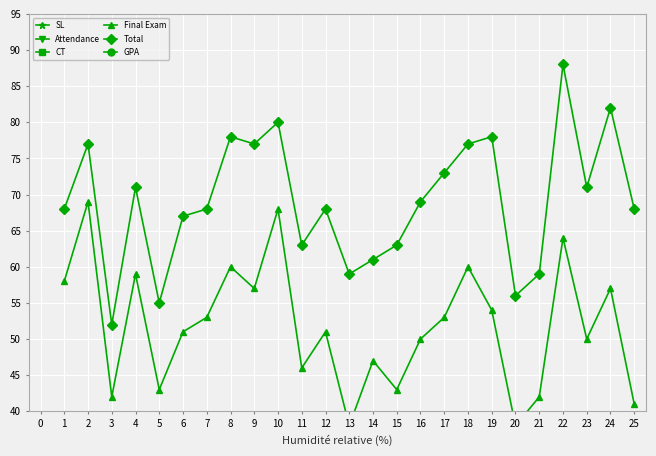

Reading left to right, what are all the values shown in this chart?

SL: 1.0	2.0	3.0	4.0	5.0	6.0	7.0	8.0	9.0	10.0	11.0	12.0	13.0	14.0	15.0	16.0	17.0	18.0	19.0	20.0	21.0	22.0	23.0	24.0	25.0
Attendance: 6.0	4.0	5.0	6.0	6.0	8.0	7.0	9.0	10.0	4.0	7.0	7.0	9.0	4.0	8.0	7.0	7.0	5.0	9.0	5.0	4.0	8.0	6.0	8.0	9.0
CT: 3.5	3.0	4.0	5.0	5.5	7.0	7.0	8.5	9.5	7.0	9.0	9.5	11.0	9.0	11.5	11.5	12.0	11.5	14.0	12.5	12.5	15.0	14.5	16.0	17.0
Final Exam: 58.0	69.0	42.0	59.0	43.0	51.0	53.0	60.0	57.0	68.0	46.0	51.0	38.0	47.0	43.0	50.0	53.0	60.0	54.0	38.0	42.0	64.0	50.0	57.0	41.0
Total: 68.0	77.0	52.0	71.0	55.0	67.0	68.0	78.0	77.0	80.0	63.0	68.0	59.0	61.0	63.0	69.0	73.0	77.0	78.0	56.0	59.0	88.0	71.0	82.0	68.0
GPA: 2.8	3.2	2.0	3.0	2.2	2.8	2.8	3.2	3.2	3.5	2.5	2.8	2.2	2.5	2.5	2.8	3.0	3.2	3.2	2.2	2.2	3.8	3.0	3.5	2.8